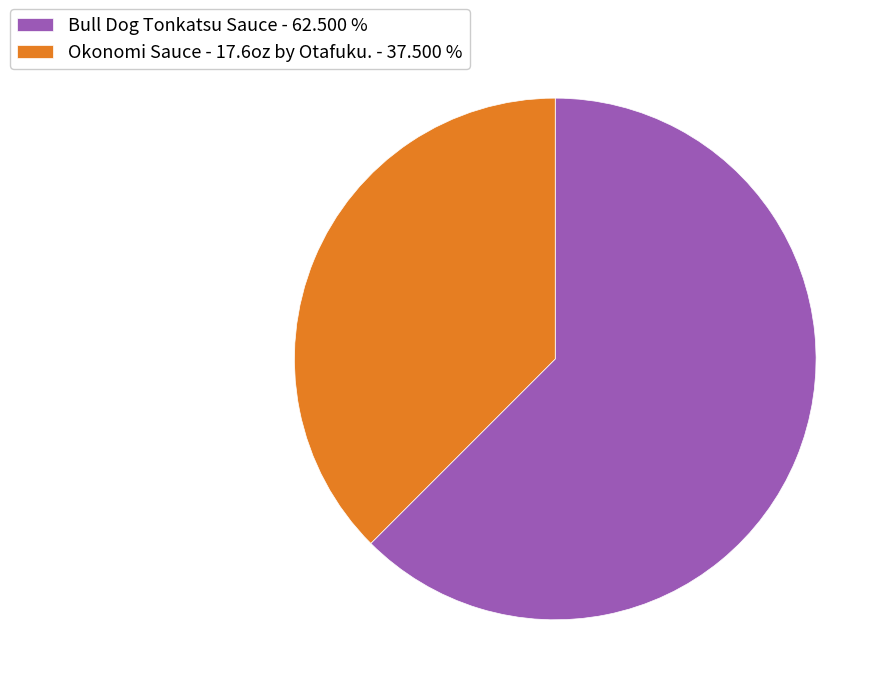

Rank the categories by value from highest to lowest.

Bull Dog Tonkatsu Sauce, Okonomi Sauce - 17.6oz by Otafuku.